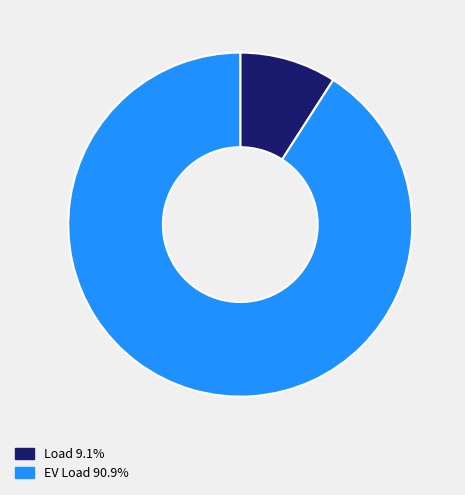

Which slice is the smallest?

Load